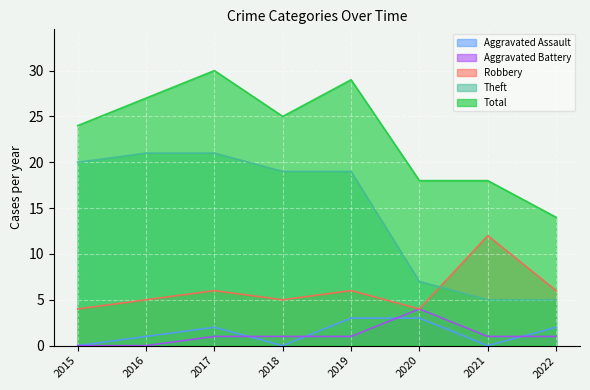

What is the difference between the highest and lowest values at 2019?

28